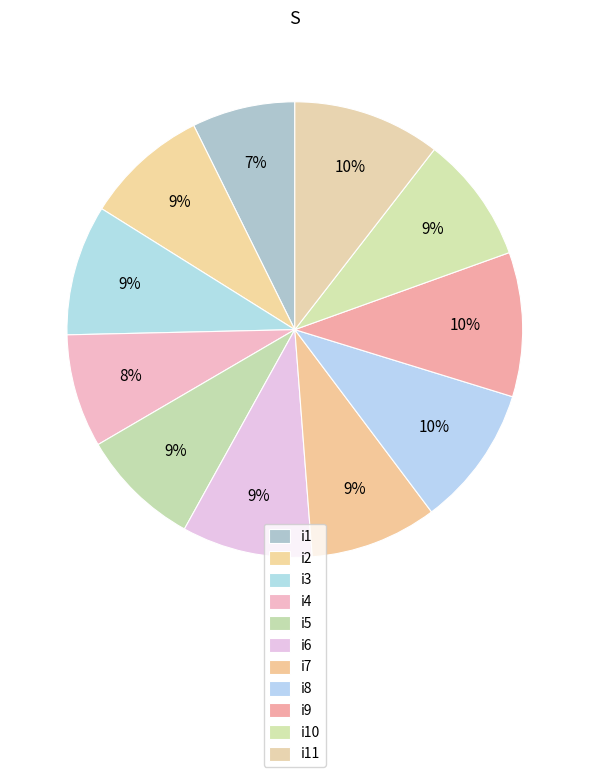

Is it true that i6 is 9% of the pie?

True